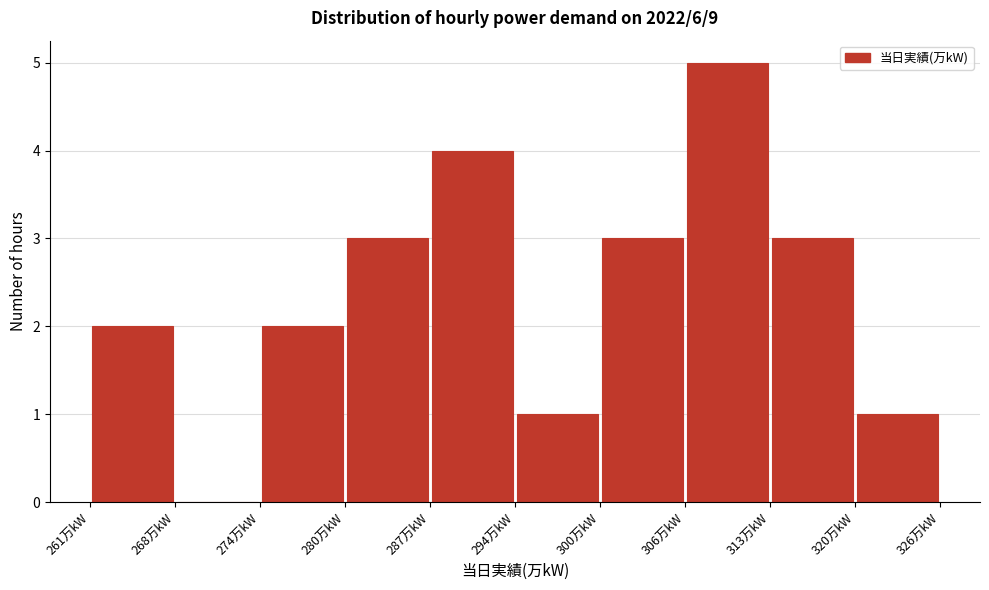

Reading left to right, list every bar in this chart as the range it spans on the x-axis followed by its height. Neither the bar edges nor the heights are printed on the chart, so give them approximately, as read against the axes.

261.0 to 267.5: 2
267.5 to 274.0: 0
274.0 to 280.5: 2
280.5 to 287.0: 3
287.0 to 293.5: 4
293.5 to 300.0: 1
300.0 to 306.5: 3
306.5 to 313.0: 5
313.0 to 319.5: 3
319.5 to 326.0: 1